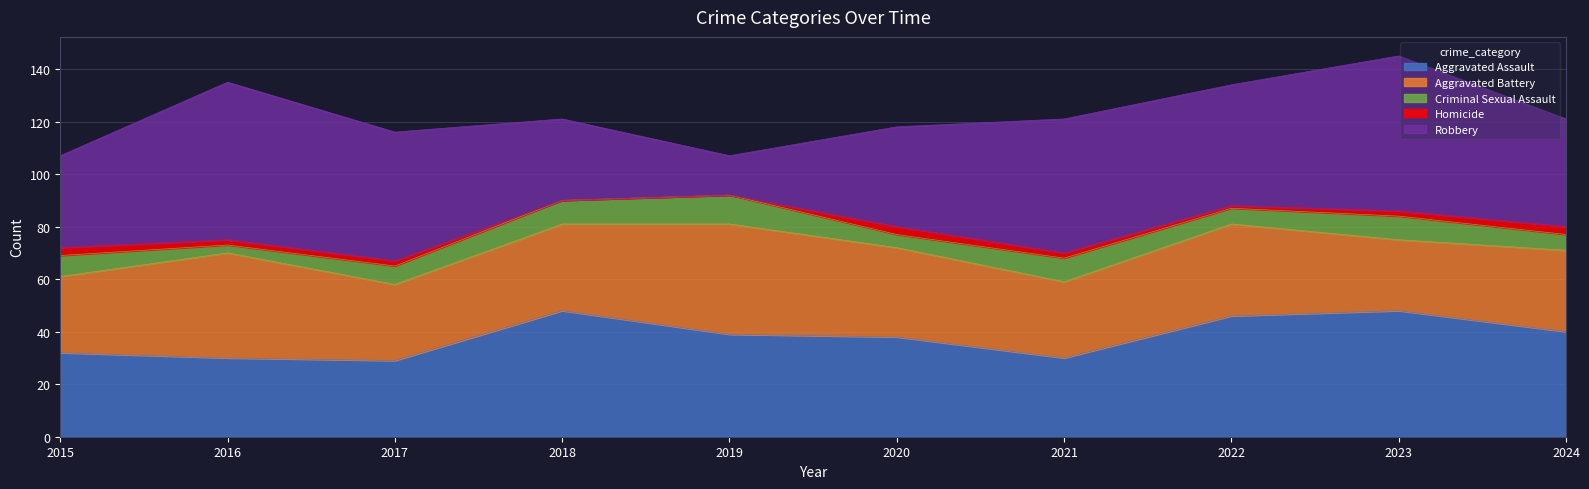

What is the difference between the maximum and minimum values in the Robbery series?

45